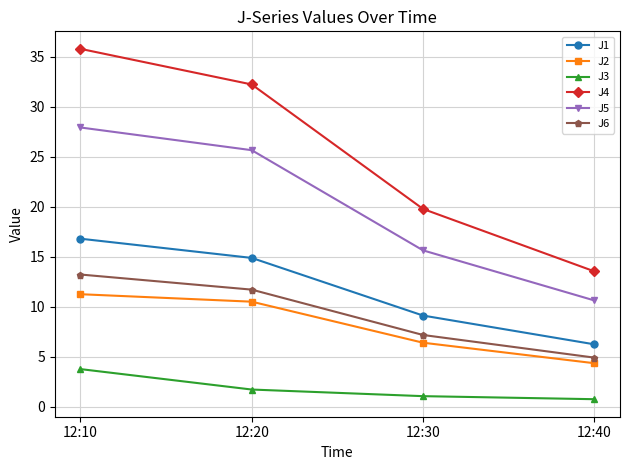

How many lines are shown in the chart?

6